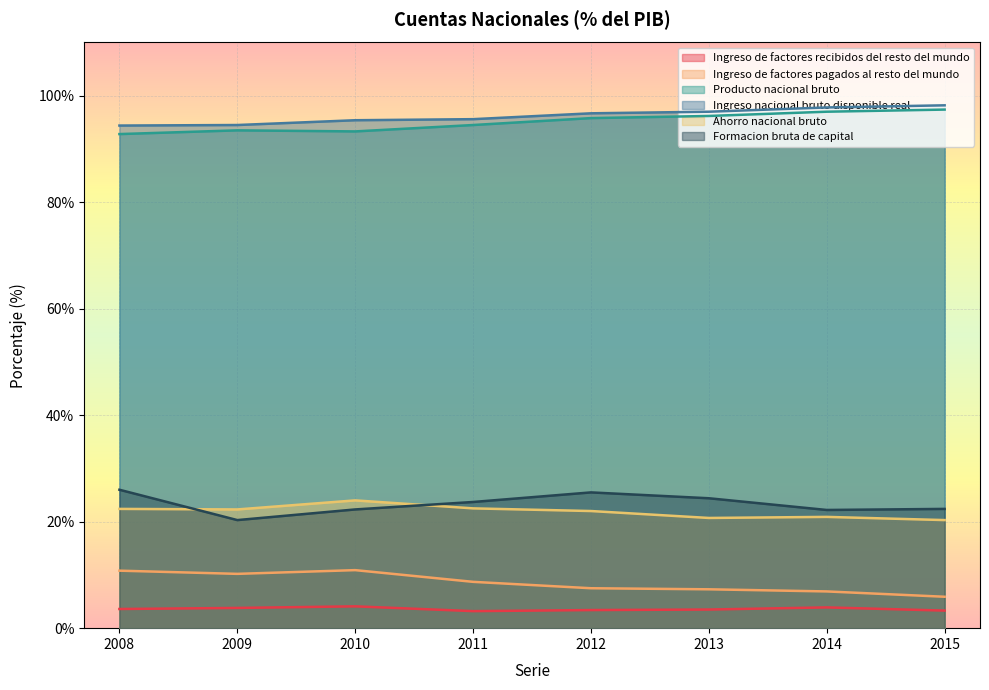

True or false: Ingreso de factores pagados al resto del mundo and Formacion bruta de capital intersect in this chart.

False